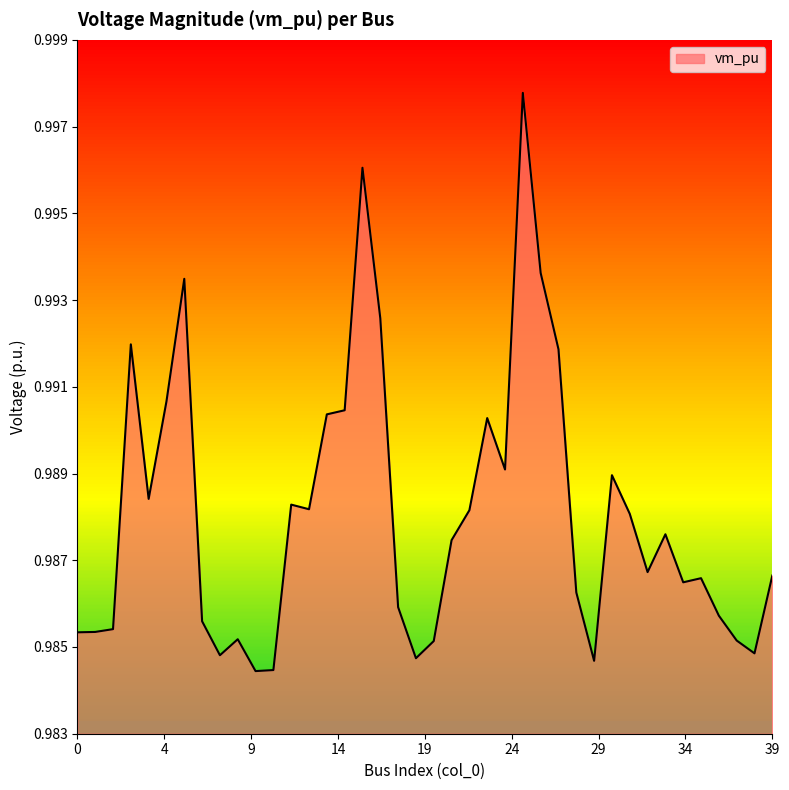

Does the chart have visible grid lines?

No